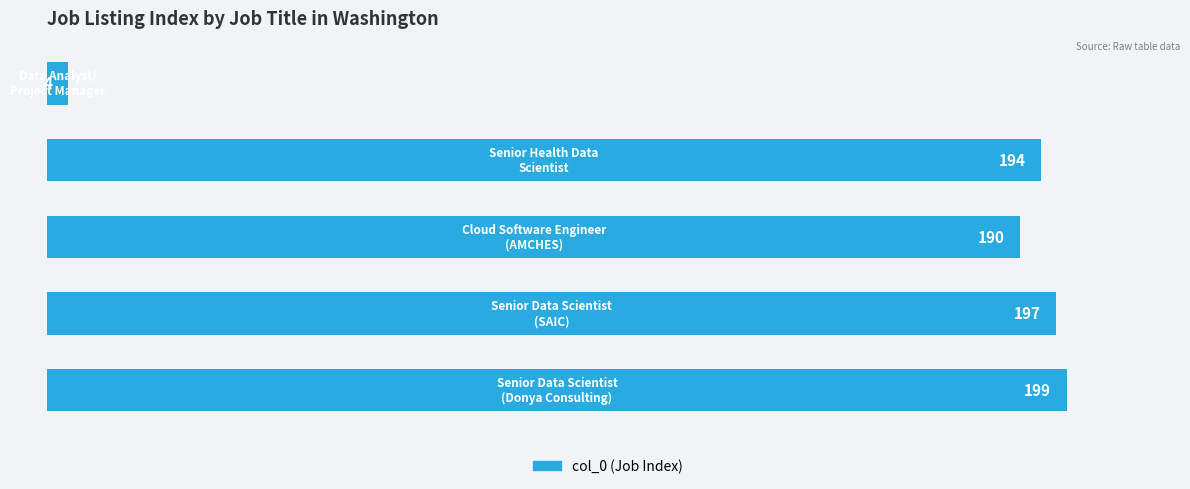

What is the sum of all values?

784